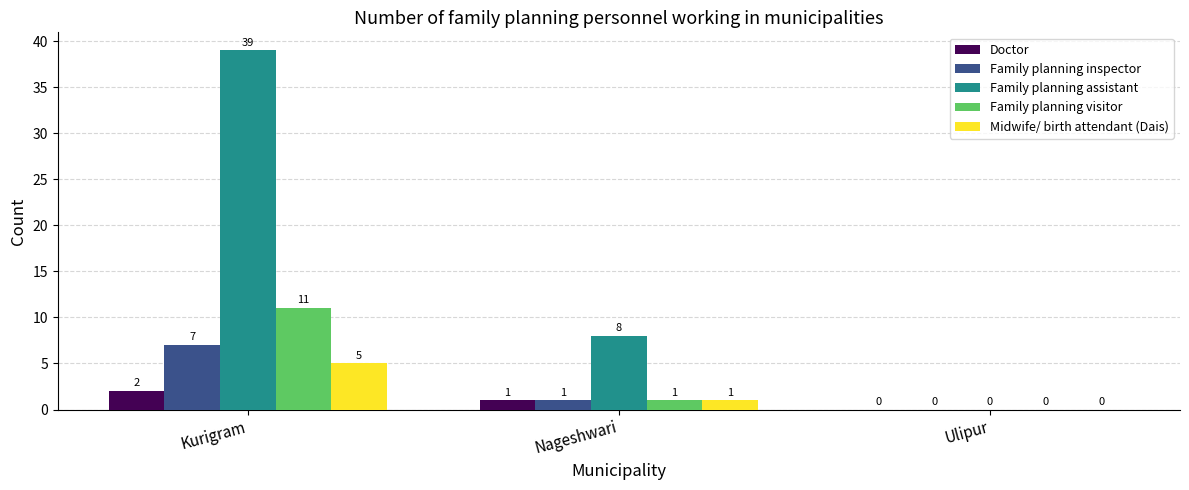

Reading left to right, what are all the values shown in this chart?

Doctor: 2	1	0
Family planning inspector: 7	1	0
Family planning assistant: 39	8	0
Family planning visitor: 11	1	0
Midwife/ birth attendant (Dais): 5	1	0